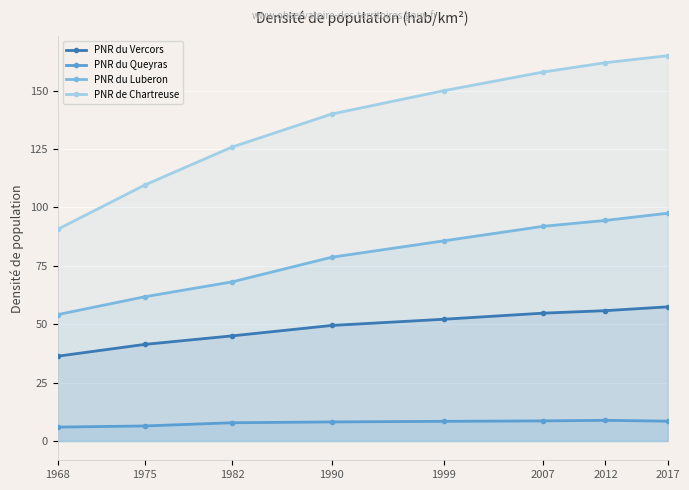

Which series has the widest spread of values?

PNR de Chartreuse